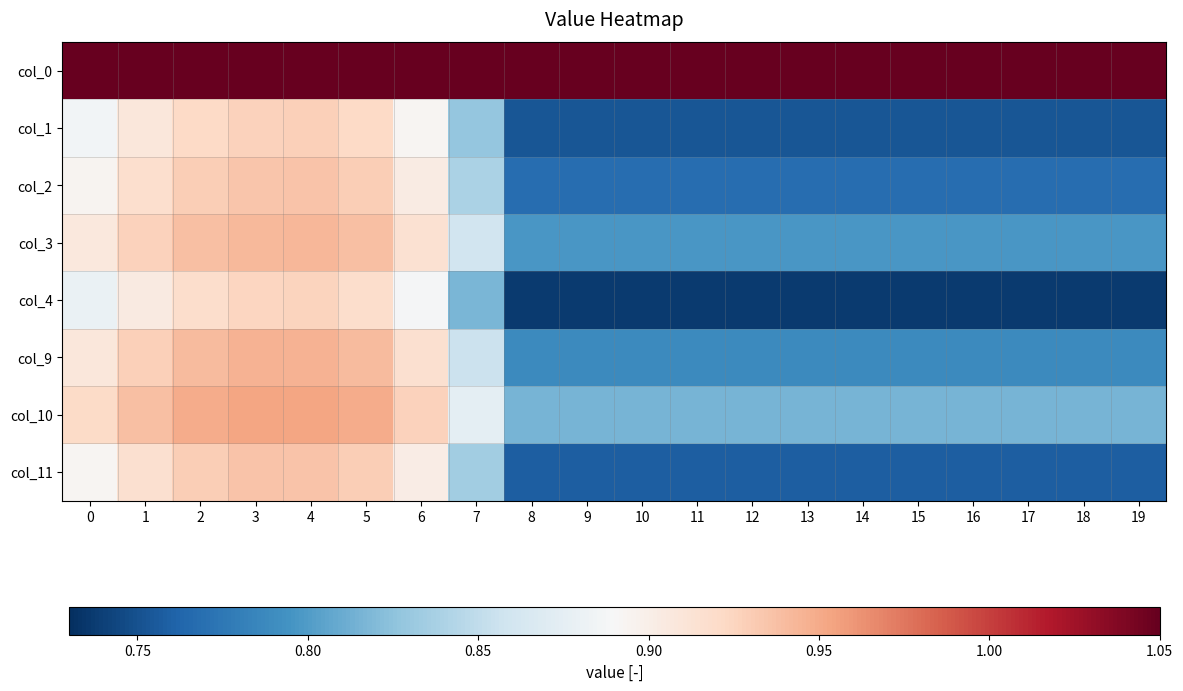

Rank the series at 13 from lowest to highest value.

col_4, col_1, col_11, col_2, col_9, col_3, col_10, col_0